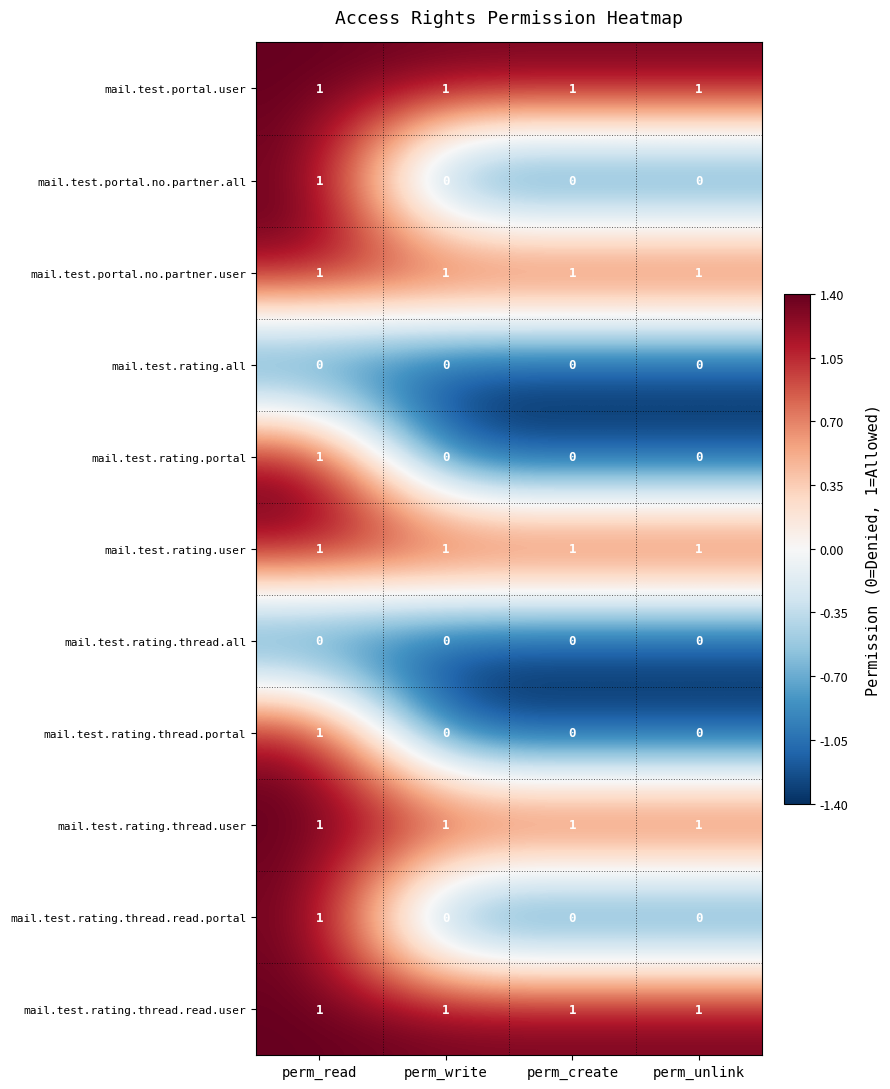

The mail.test.rating.user series shows 1 at perm_create. True or false?

True